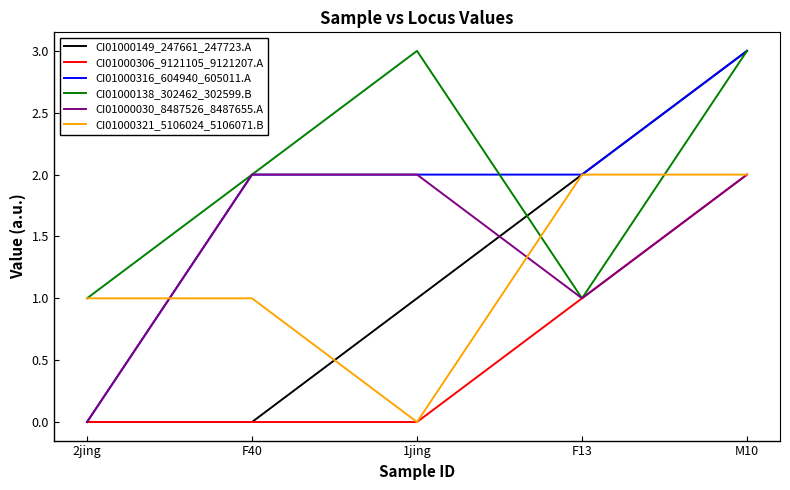

What is the greatest value displayed?

3